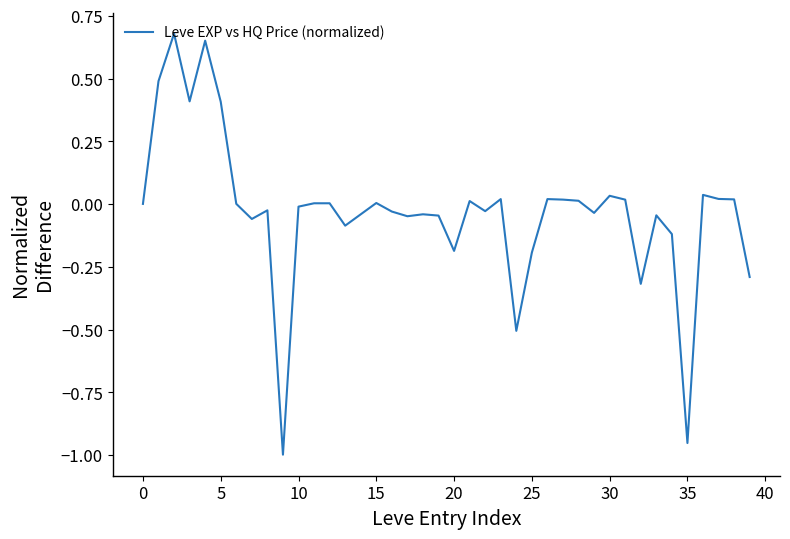

Does the chart have visible grid lines?

No